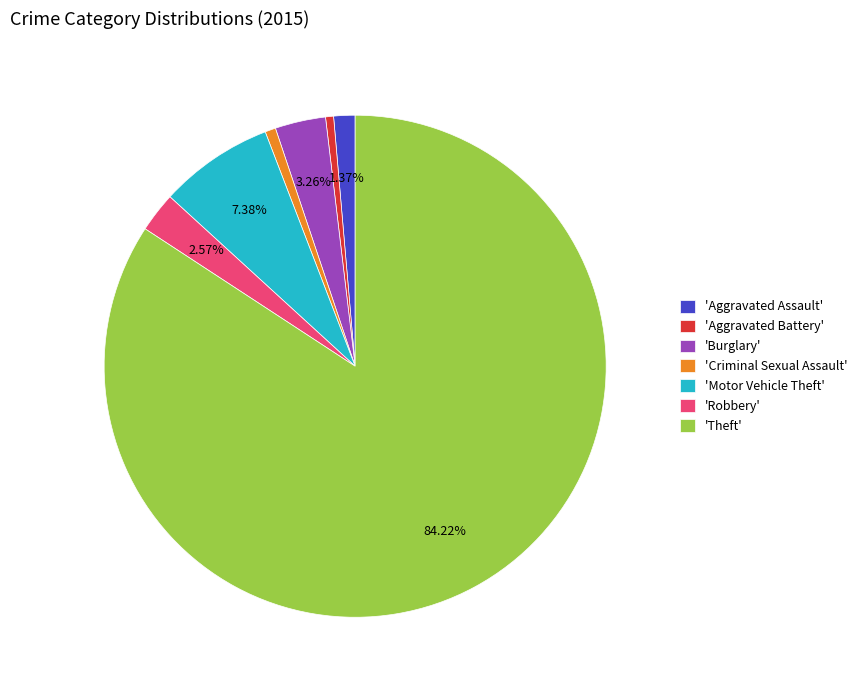

Which category has the biggest portion of the pie?

'Theft'